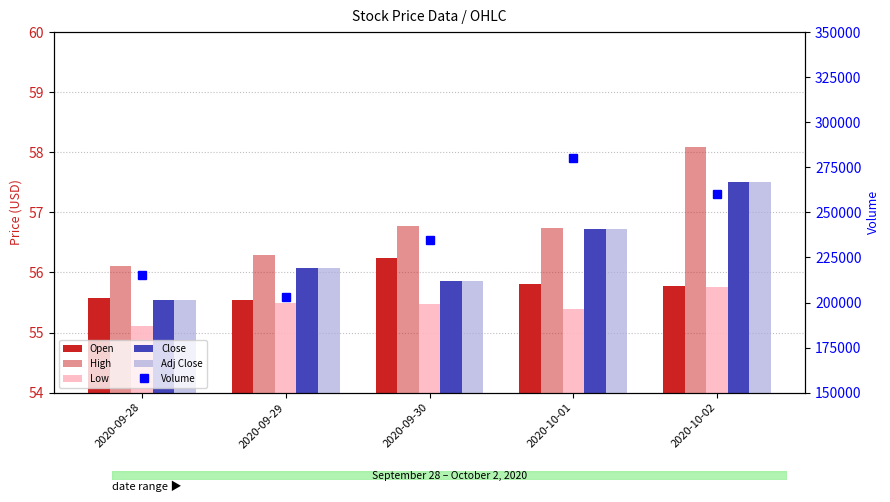

Reading left to right, what are all the values shown in this chart?

Open: 55.6	55.5	56.2	55.8	55.8
High: 56.1	56.3	56.8	56.7	58.1
Low: 55.1	55.5	55.5	55.4	55.8
Close: 55.5	56.1	55.8	56.7	57.5
Adj Close: 55.5	56.1	55.8	56.7	57.5
Volume: 215000.0	202800.0	234500.0	280100.0	260000.0